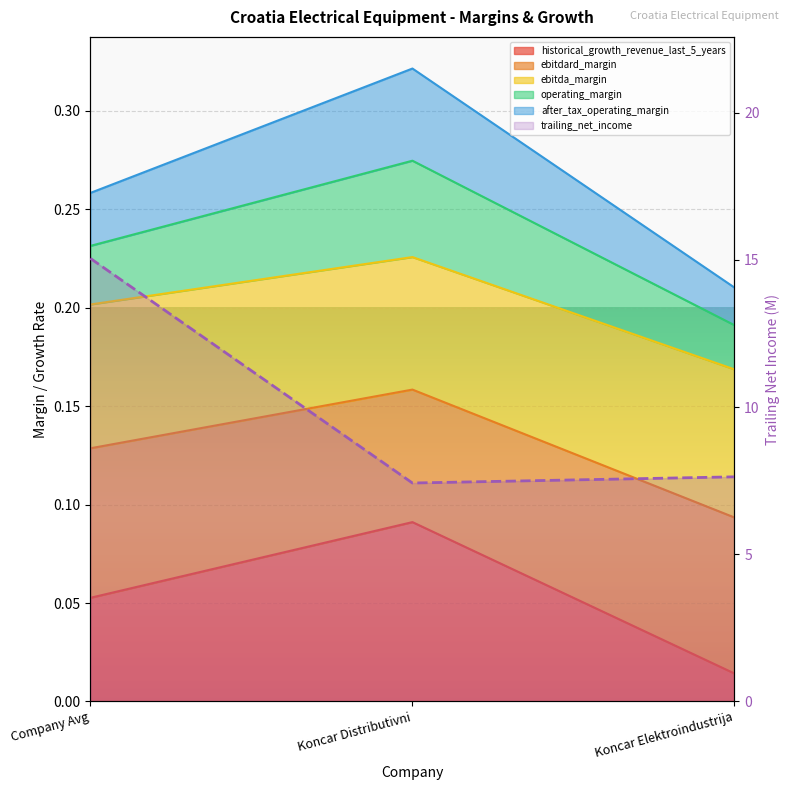

What position from the right is Koncar Distributivni?

2